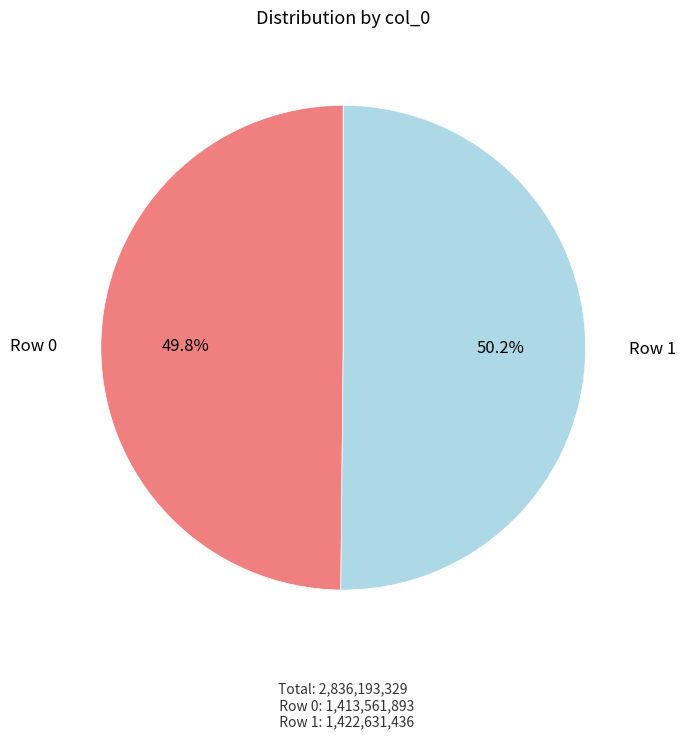

Is there a majority slice in this chart?

Yes